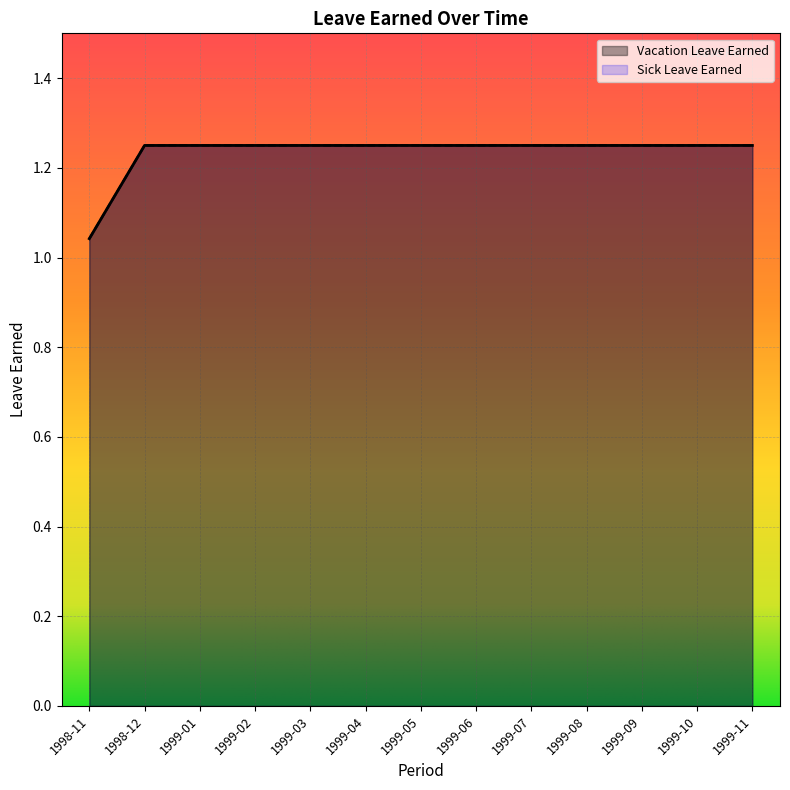

Between 1999-09 and 1999-11, which series saw the biggest shift?

Vacation Leave Earned